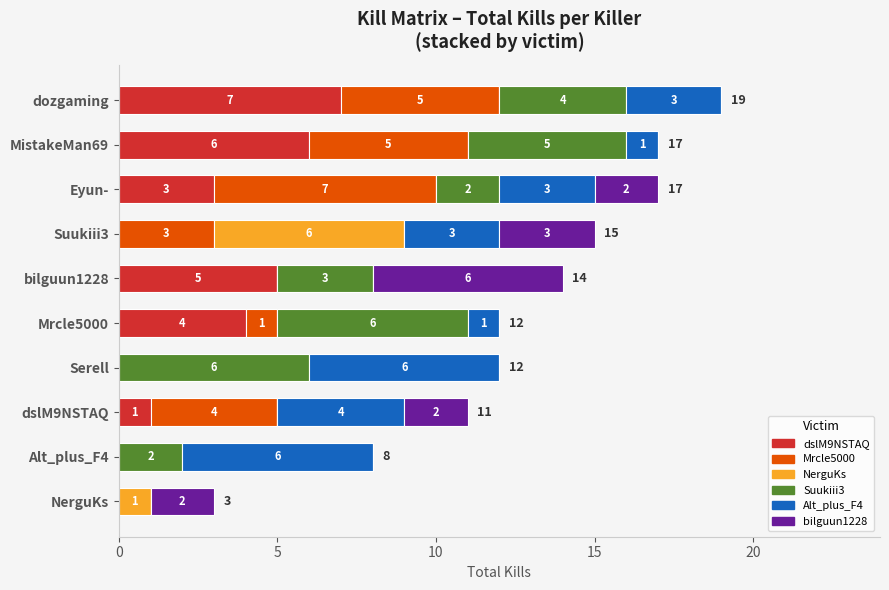

How many dslM9NSTAQ values are between 0 and 5?

8